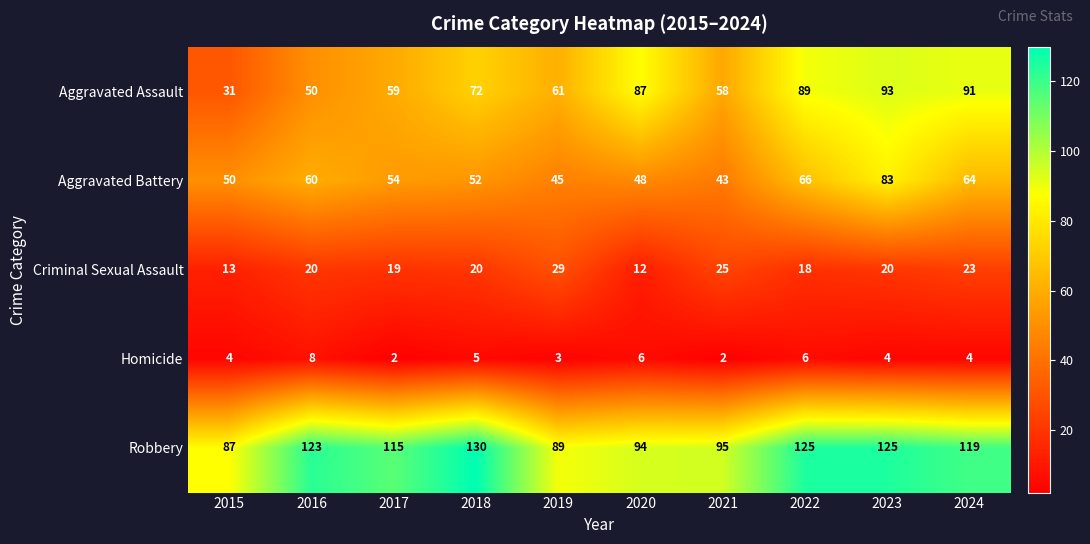

What is the spread (max minus min) of values at 2021?

93